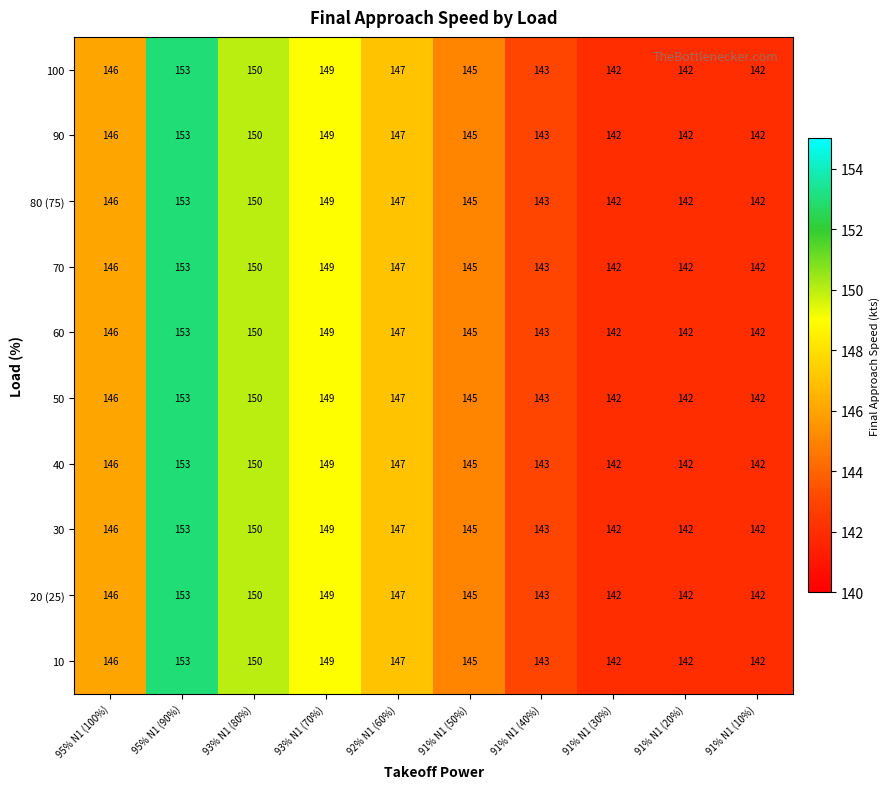

What is the maximum value for 70?

153